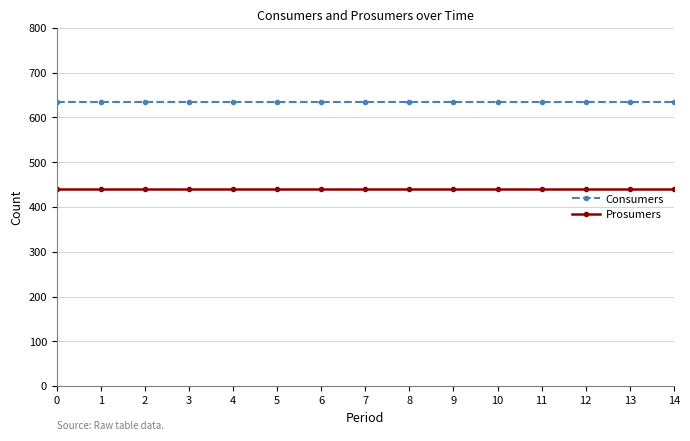

List the series in order of their overall mean, highest first.

Consumers, Prosumers